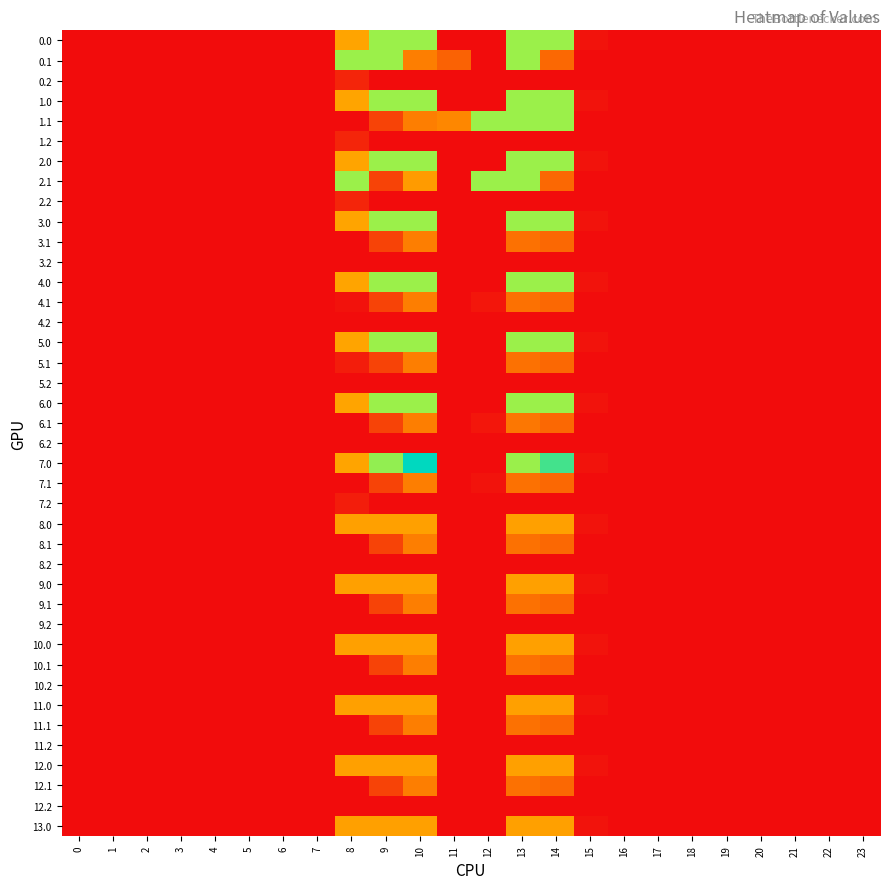

List the series in order of their peak value, highest first.

7.0, 6.0, 0.0, 0.1, 1.0, 1.1, 2.0, 2.1, 3.0, 4.0, 5.0, 10.0, 8.0, 9.0, 11.0, 12.0, 13.0, 3.1, 4.1, 5.1, 6.1, 7.1, 8.1, 9.1, 10.1, 11.1, 12.1, 0.2, 1.2, 2.2, 7.2, 4.2, 3.2, 5.2, 6.2, 8.2, 9.2, 10.2, 11.2, 12.2